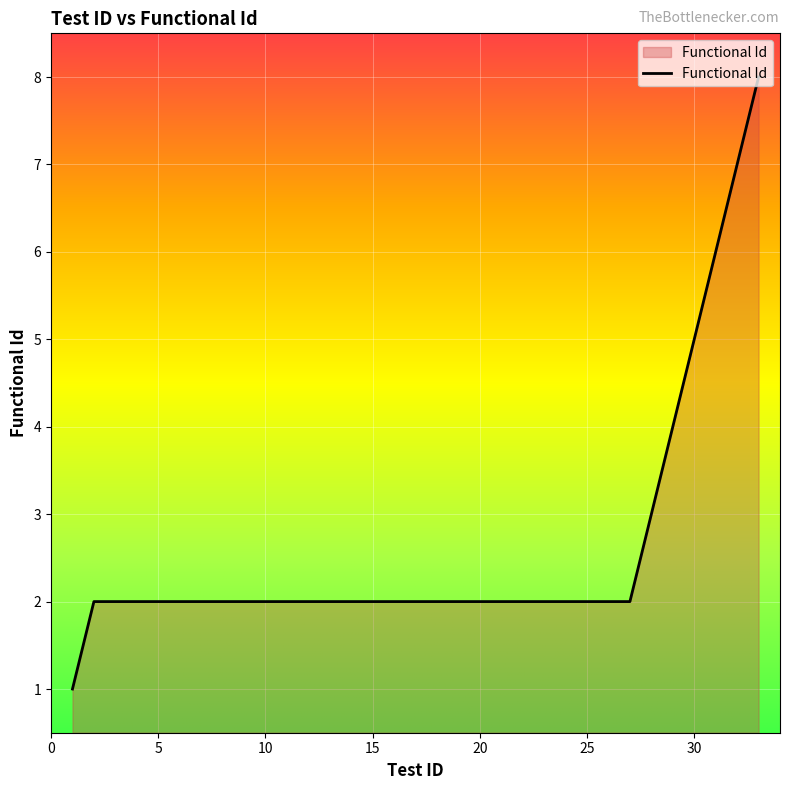

Is this an area chart (filled region under the line)?

Yes